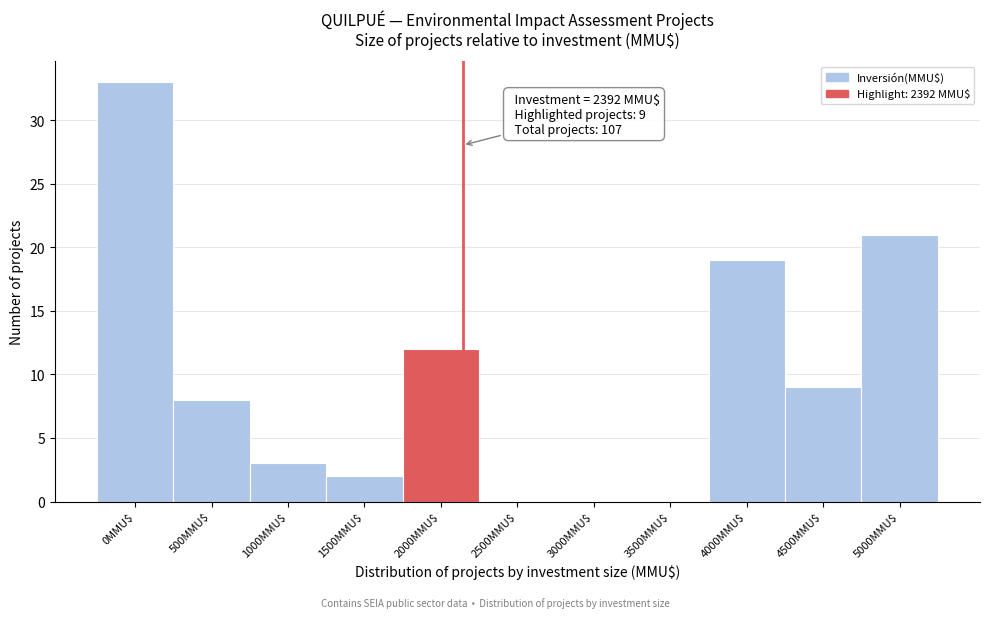

The value at 0MMU$ is 18. True or false?

False